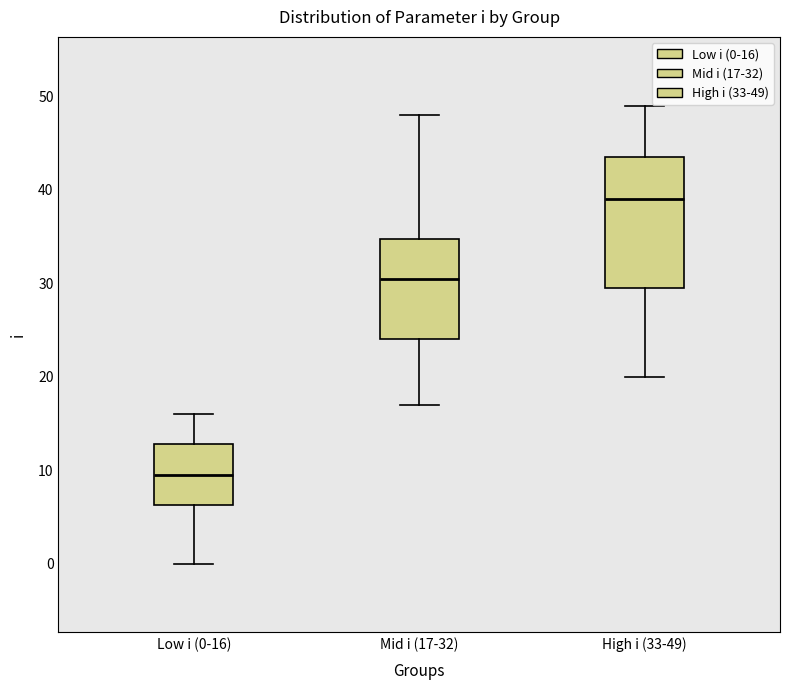

Which box is the tallest, from its lower edge to its upper edge?

High i (33-49)